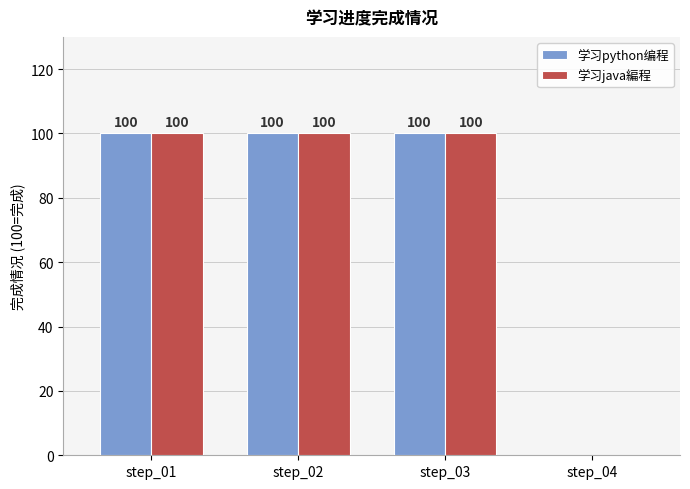

What is the maximum value shown in the chart?

100